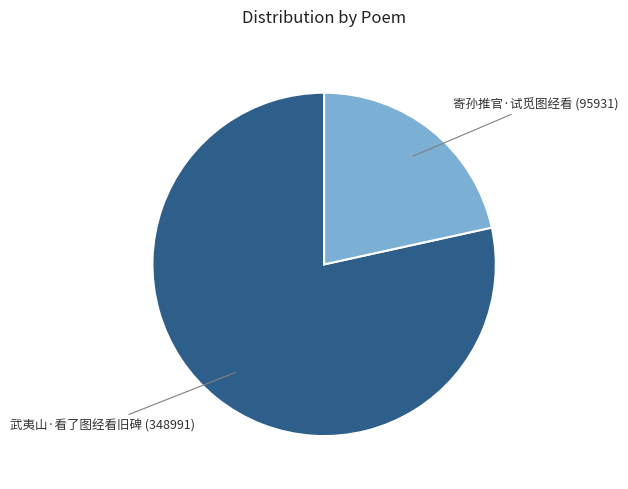

Rank the categories by value from highest to lowest.

武夷山·看了图经看旧碑, 寄孙推官·试觅图经看